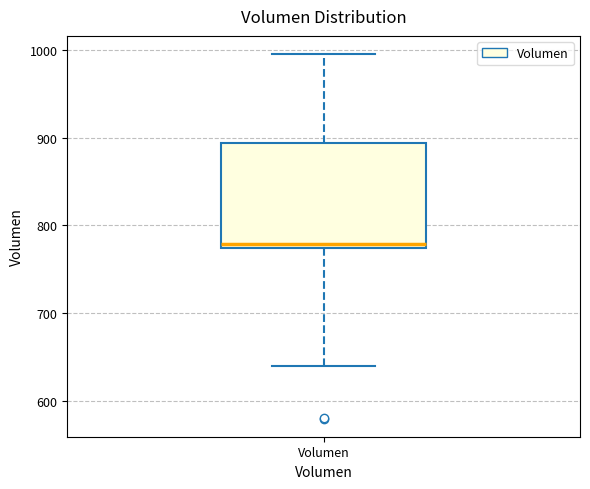

Where does the upper whisker of the box for Volumen end on the y-axis? The values are not printed on the chart, so give them approximately, as read against the axis.

1000